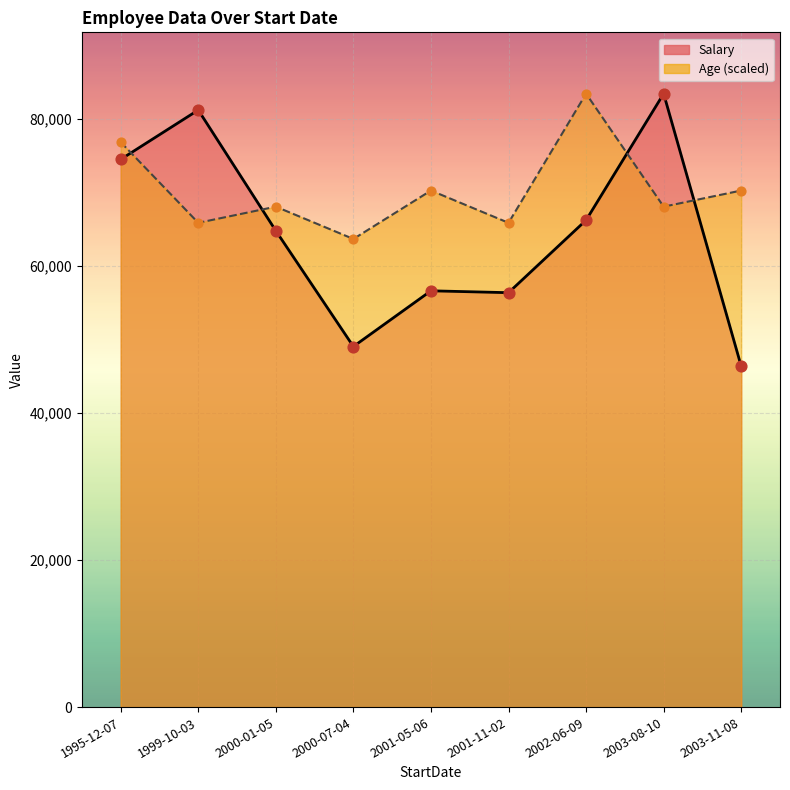

Which series has the widest spread of Y values?

Salary